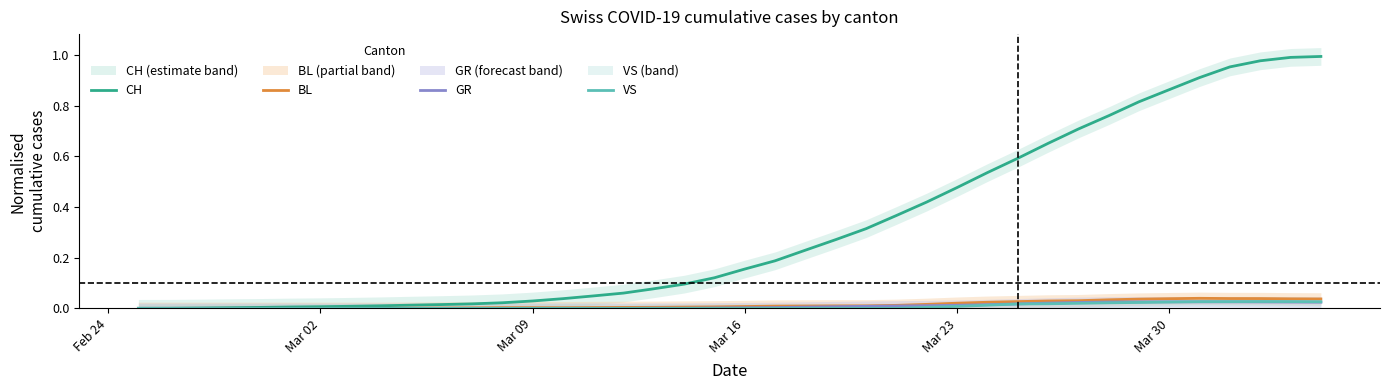

What is the difference between the second highest and second lowest values in the CH series?

1.0